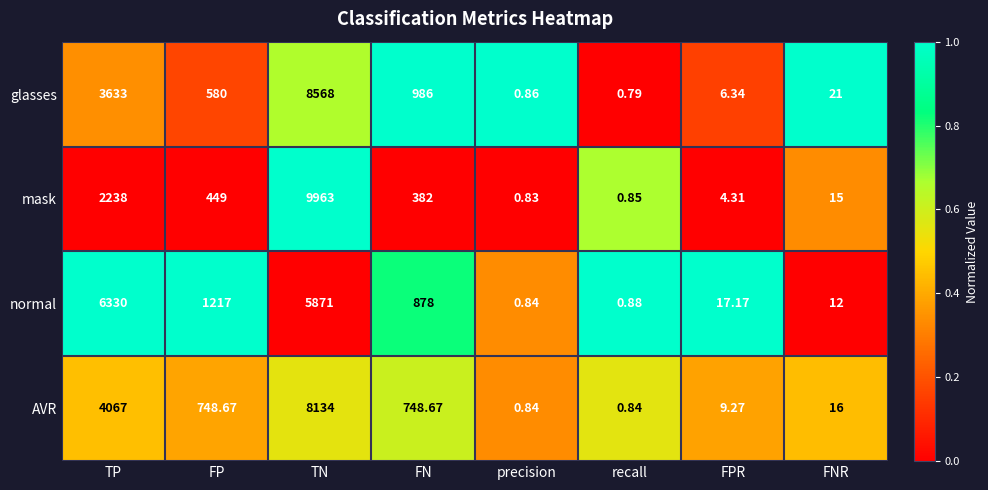

Which series has the widest spread of values?

mask